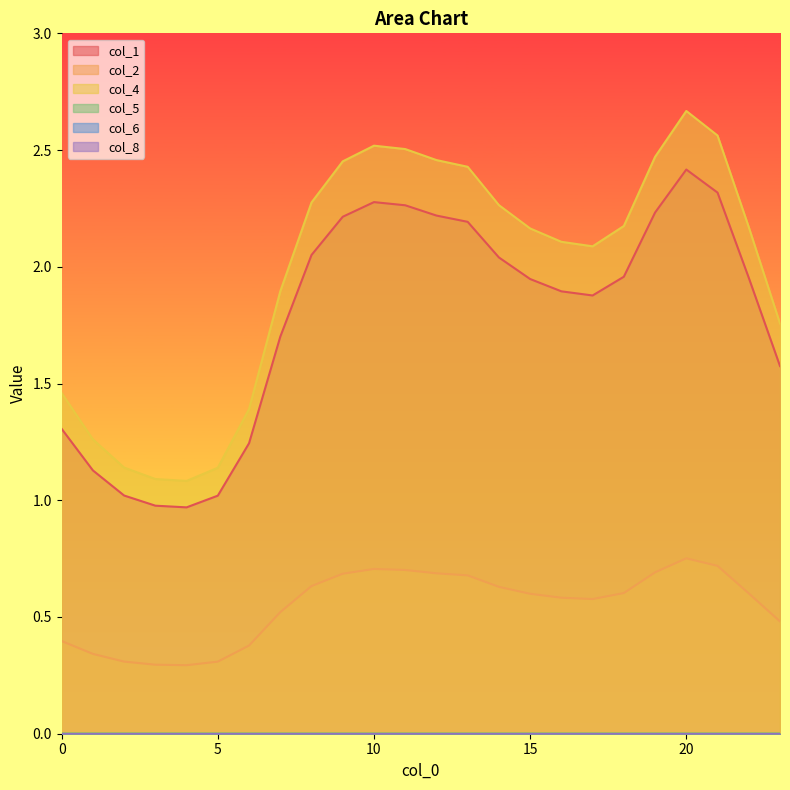

True or false: col_1 and col_5 intersect in this chart.

False